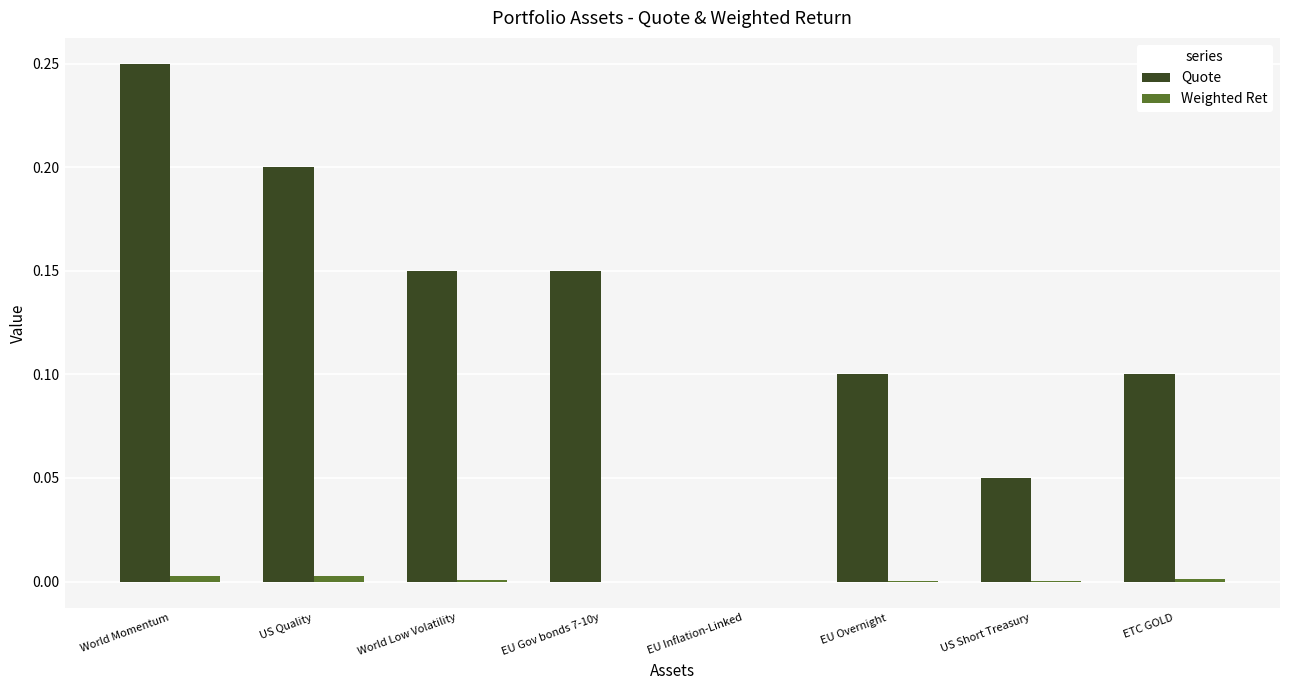

Which series has the largest total across all categories?

Quote